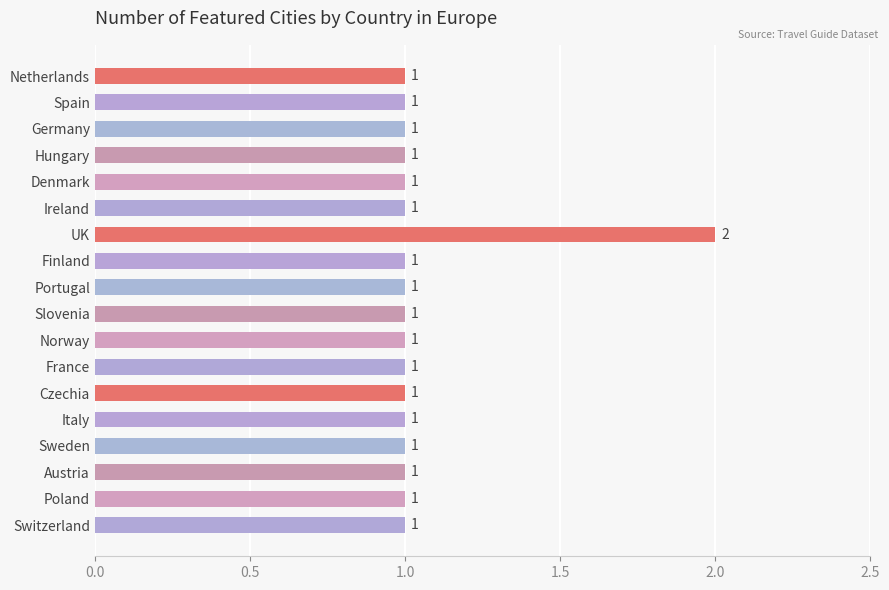

What position from the bottom is Italy?

5